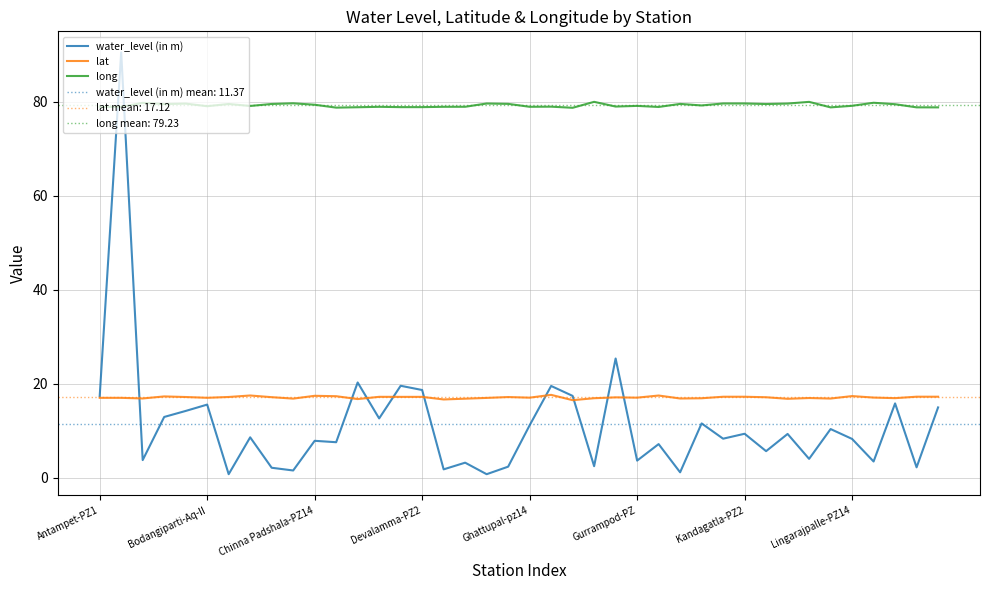

Between 14 and 17, which series saw the biggest shift?

water_level (in m)